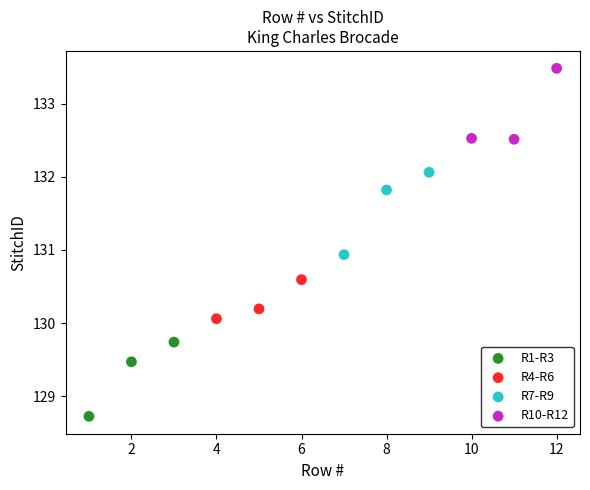

Which series reaches the maximum Y coordinate?

R10-R12